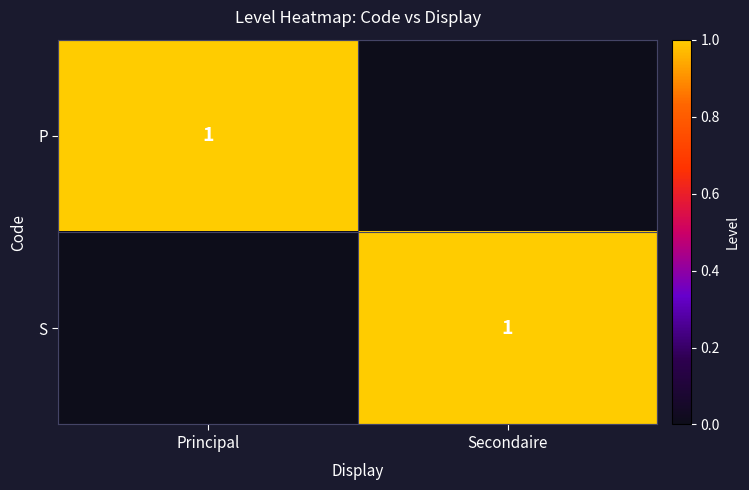

The value of S at Secondaire is 0. True or false?

False